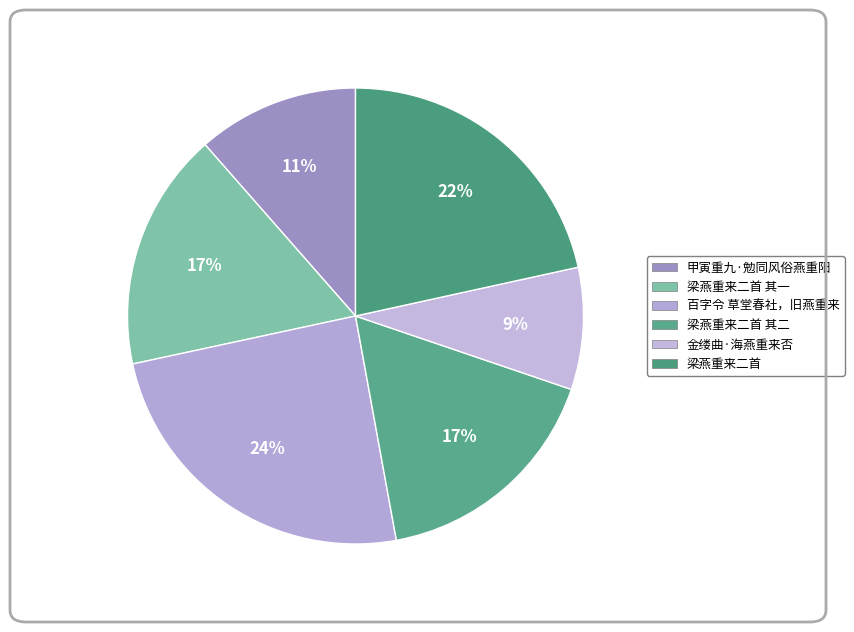

How many slices are in this pie chart?

6